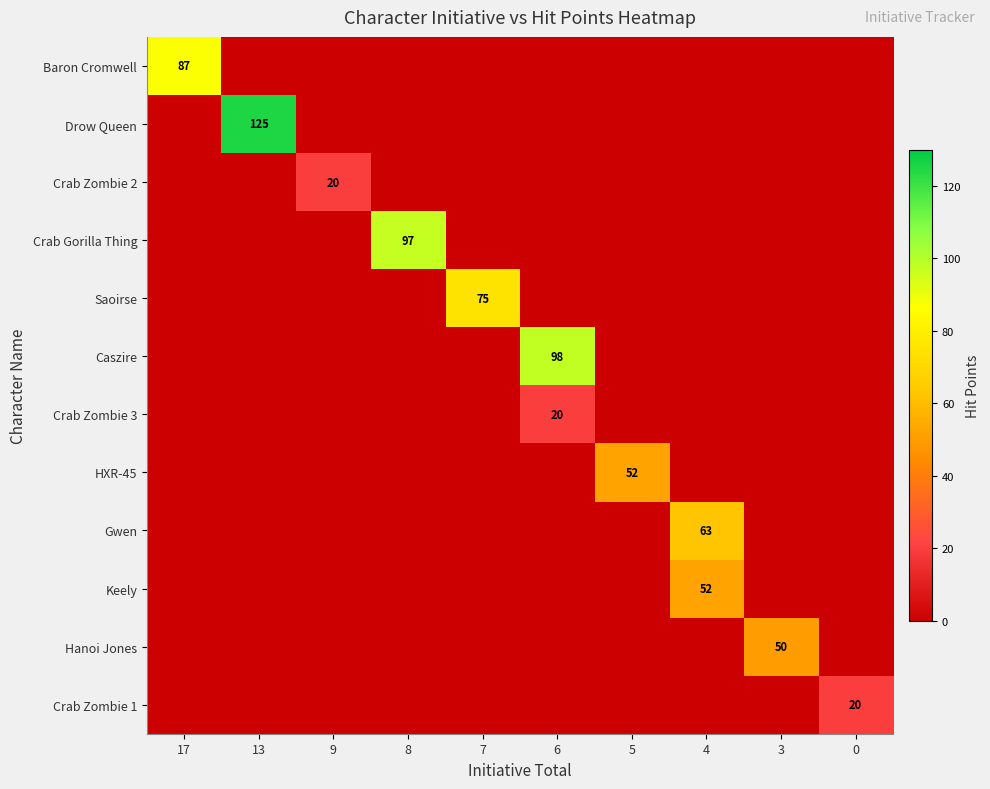

The value of HXR-45 at 5 is 52. True or false?

True